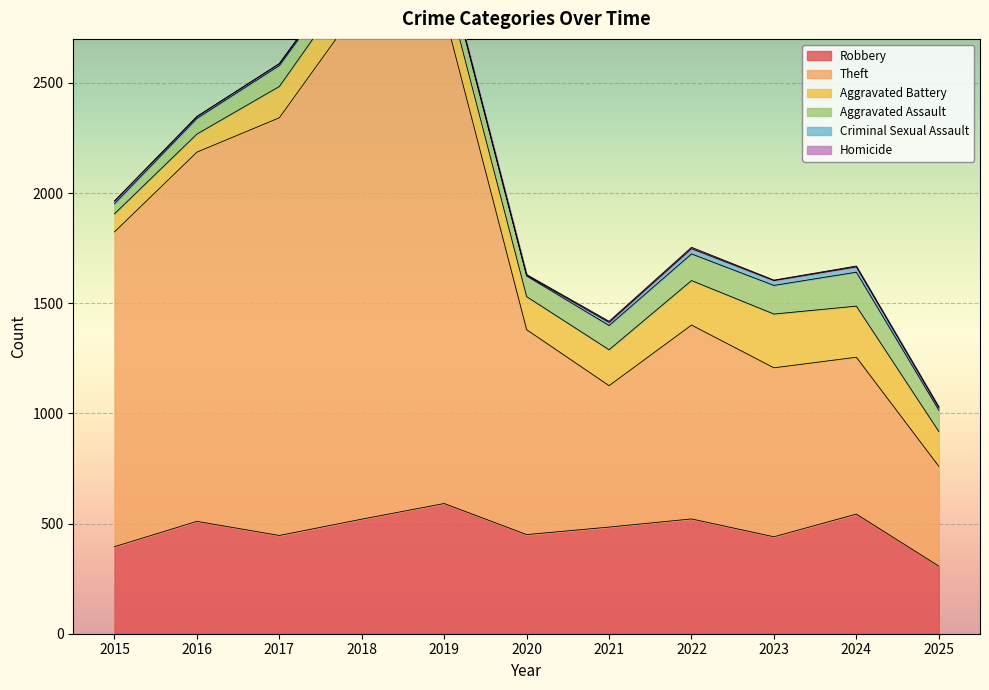

How many lines are shown in the chart?

6